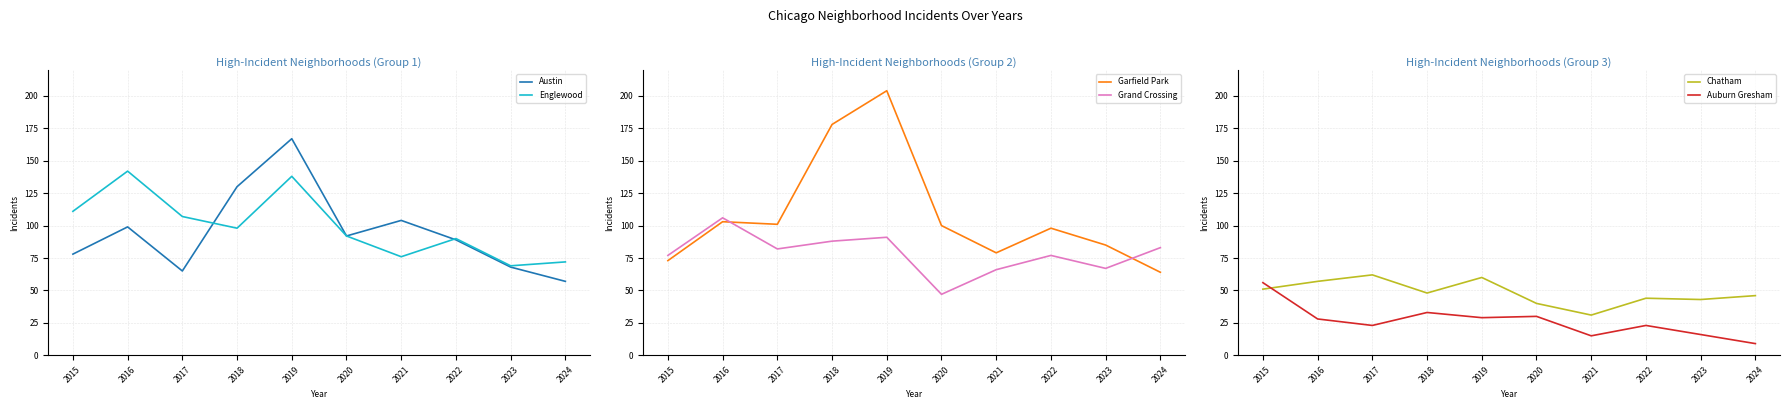

Between 2015 and 2019, which is larger?

2019